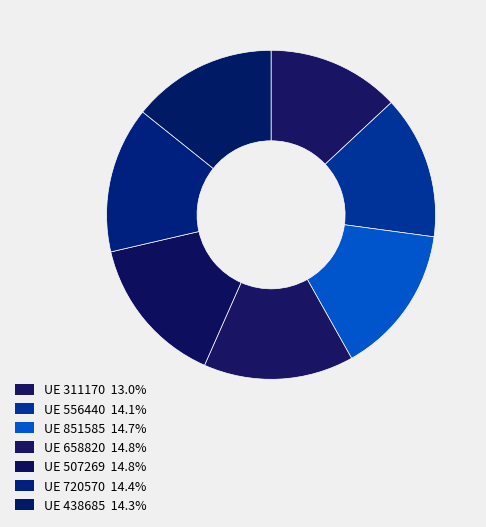

How many slices are in this pie chart?

7